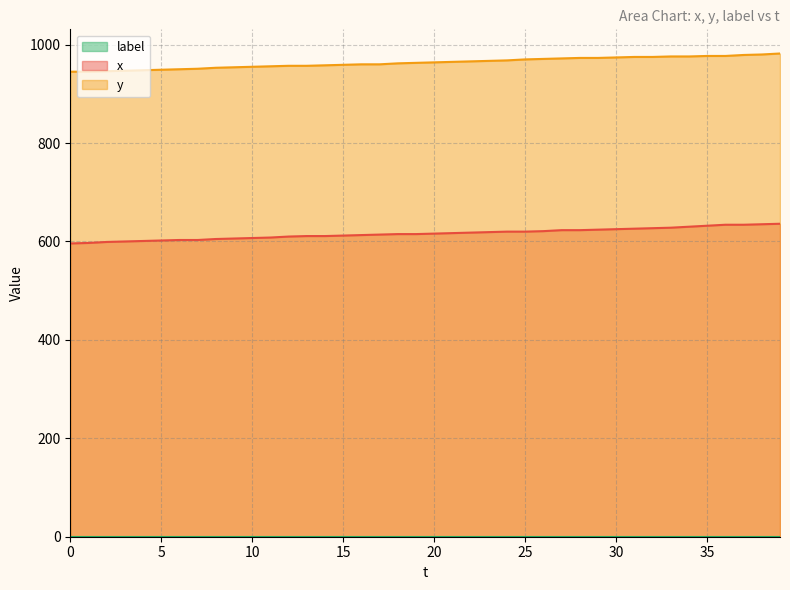

At which label does x first exceed 616?

21